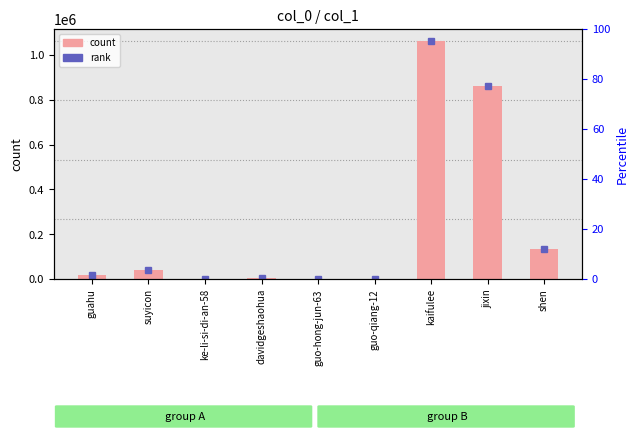

Rank the categories by value from lowest to highest.

guo-hong-jun-63, guo-qiang-12, ke-li-si-di-an-58, davidgeshaohua, guahu, suyicon, shen, jixin, kaifulee